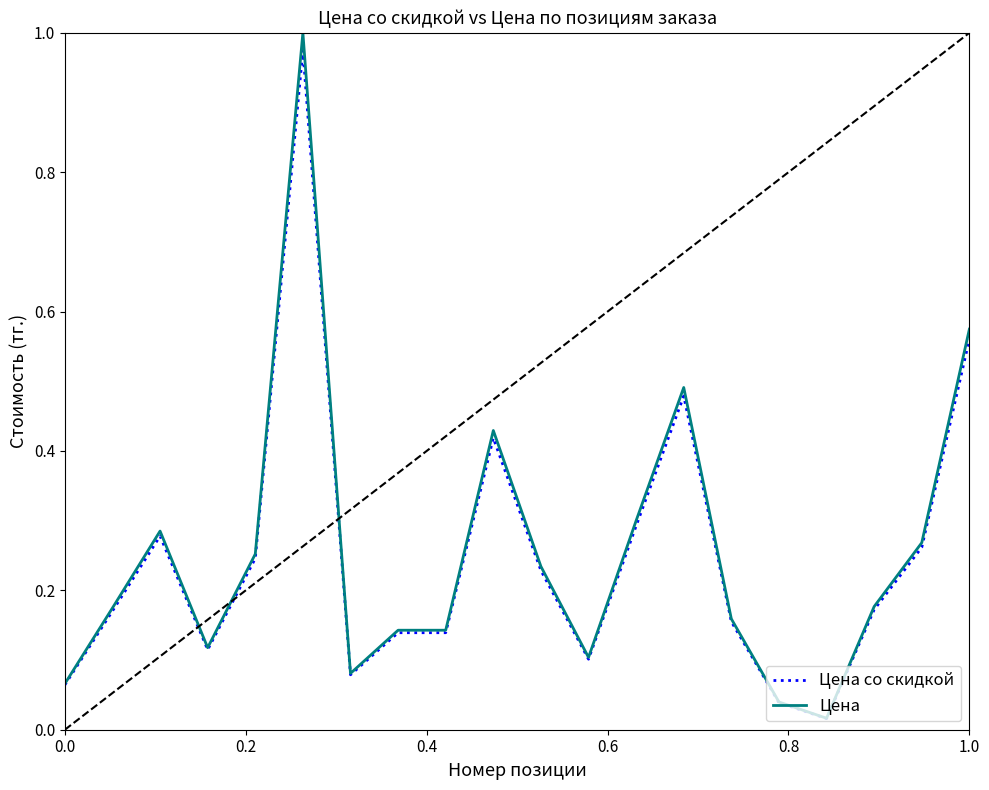

Which series has the widest spread of values?

Цена